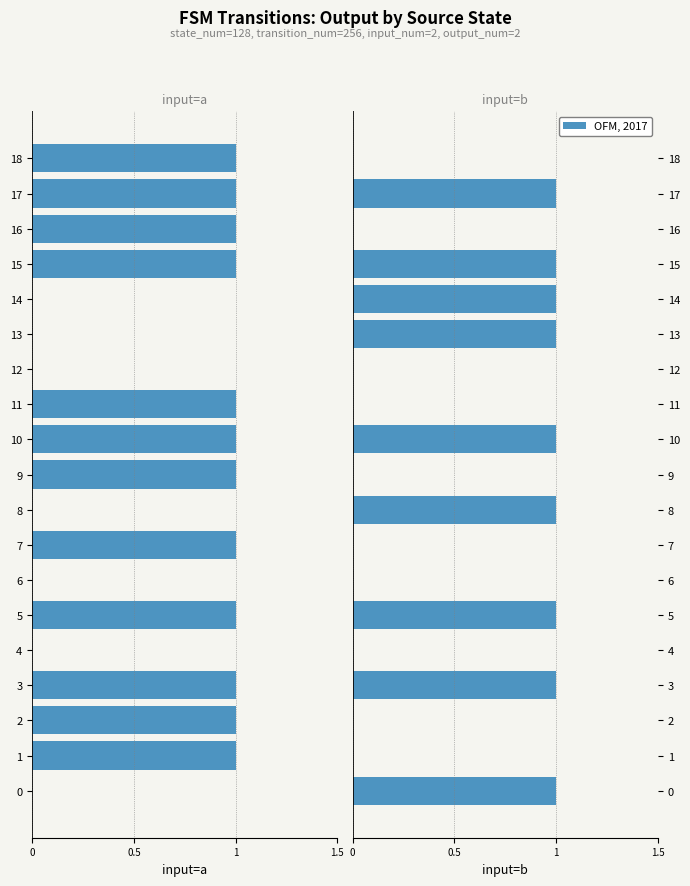

Is the value of input_a at 12 greater than the value of input_b at 15?

No